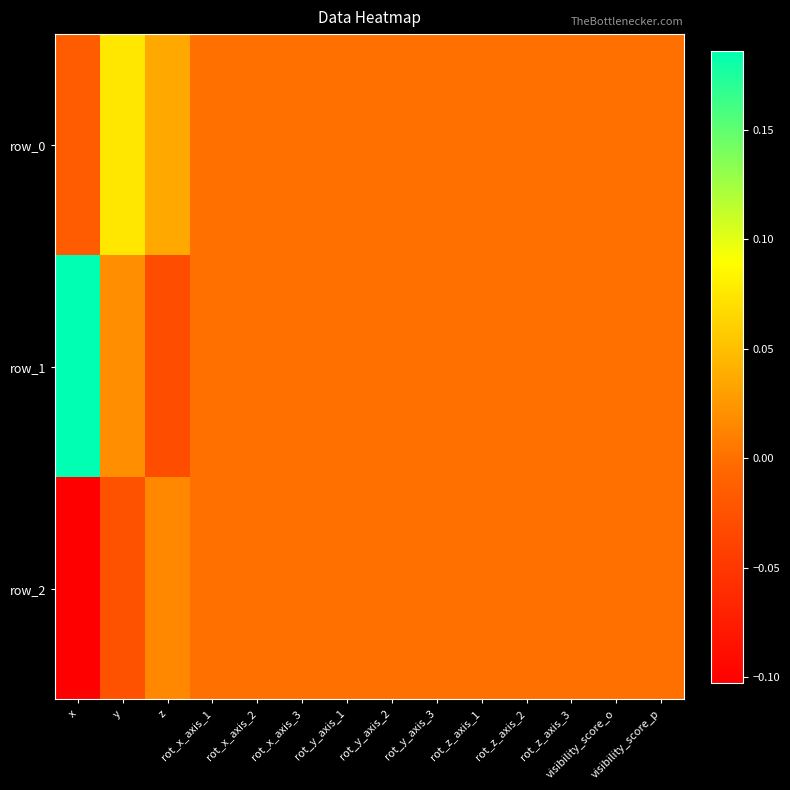

List the series in order of their overall mean, highest first.

row_1, row_0, row_2